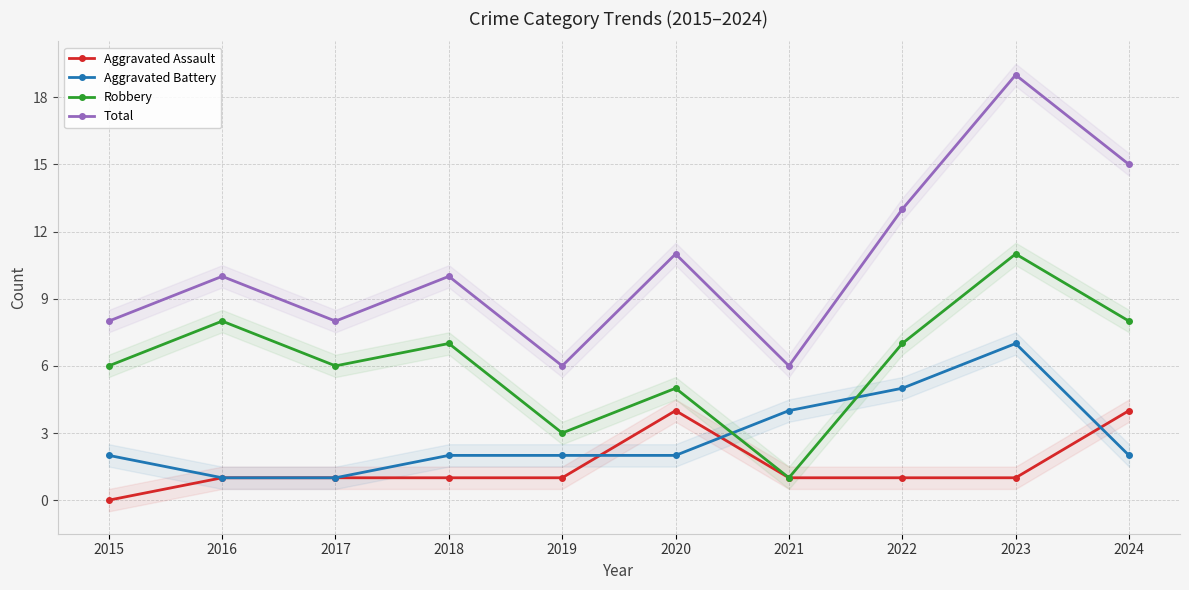

What is the value of the Total point at the 5th from the left?

6